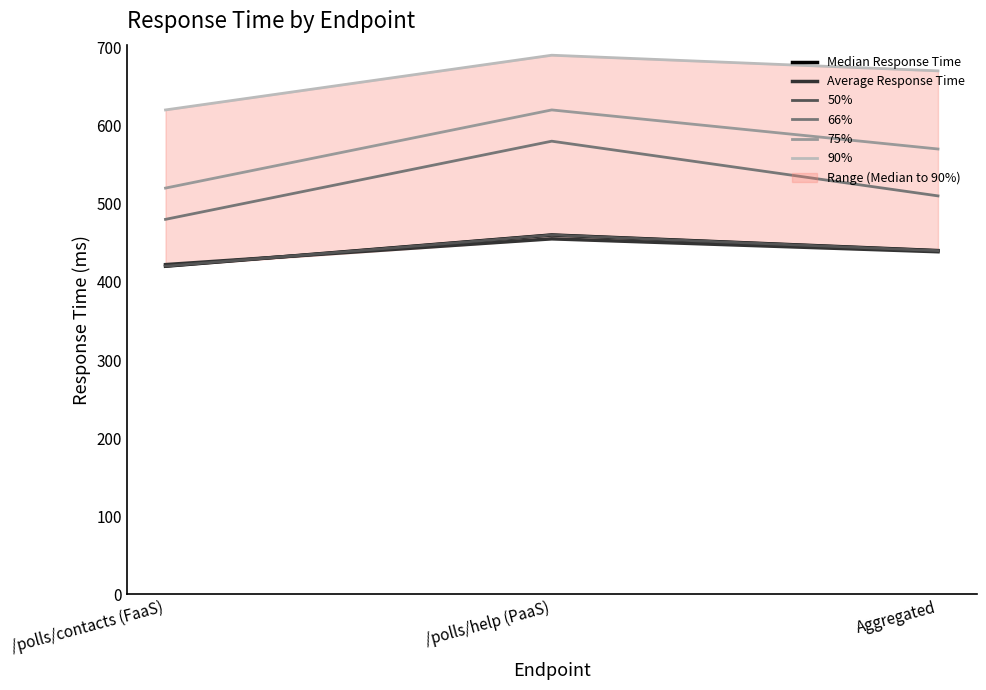

Where is 90% nearest to the value 655?

Aggregated